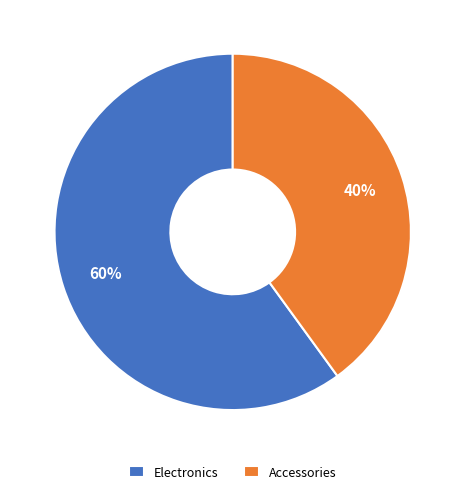

How many segments does this pie chart have?

2